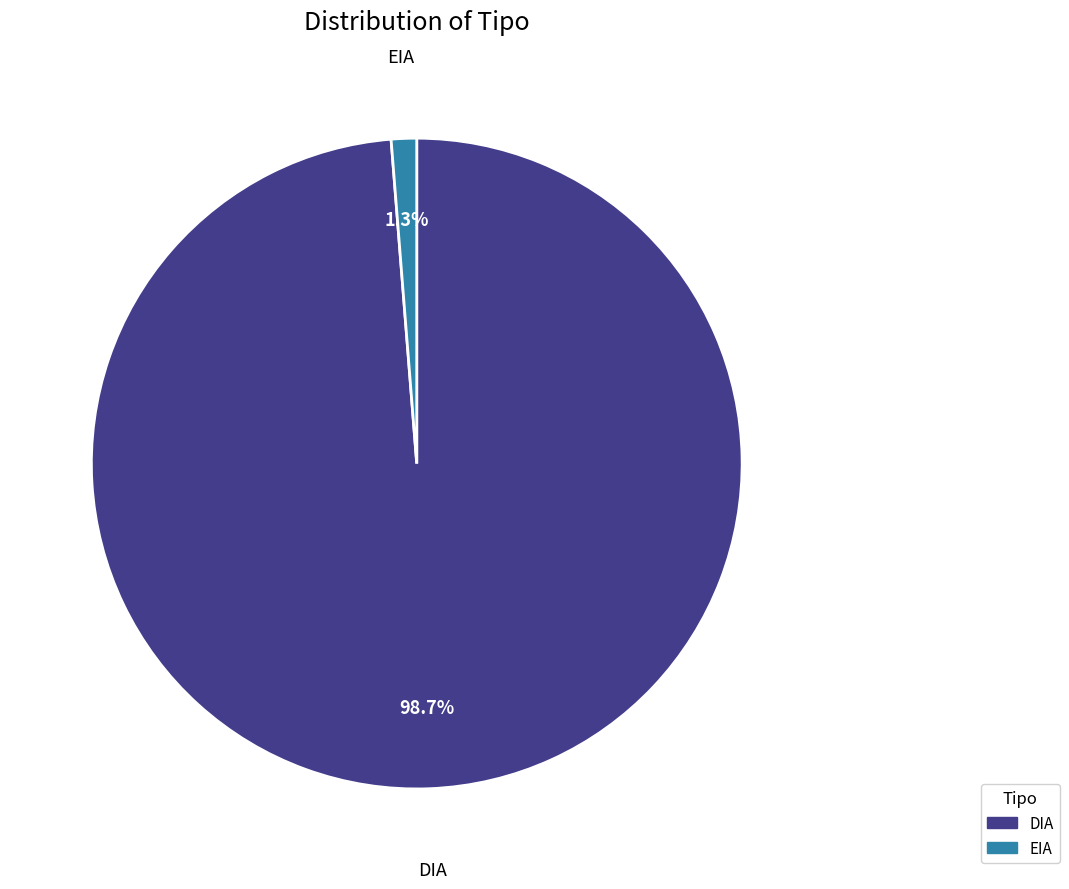

Rank the categories by value from highest to lowest.

DIA, EIA